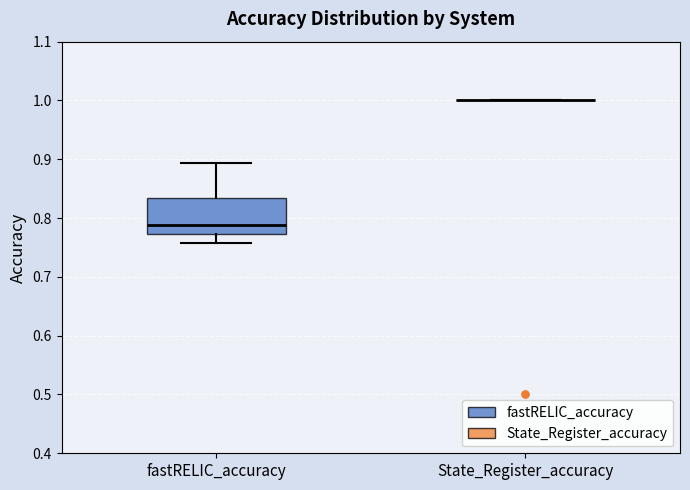

Reading left to right, read every box against the y-axis: the position of its median line, the range the box covers, and the ends of its whiskers. The values are not printed on the chart, so give them approximately, as read against the axis.

fastRELIC_accuracy: median 0.79, box 0.77 to 0.83, whiskers 0.76 to 0.89
State_Register_accuracy: box collapsed to a line at 1.00, whiskers 1.00 to 1.00